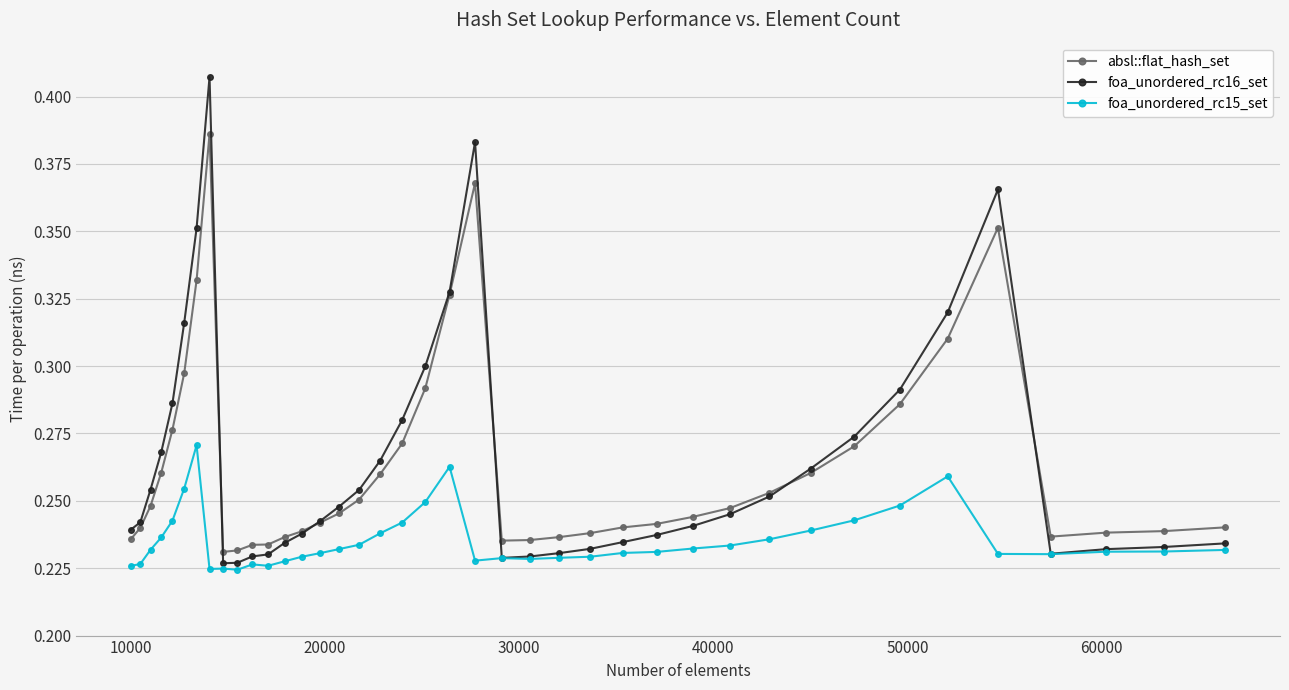

True or false: foa_unordered_rc16_set has more than 1 points higher than both neighbors.

True